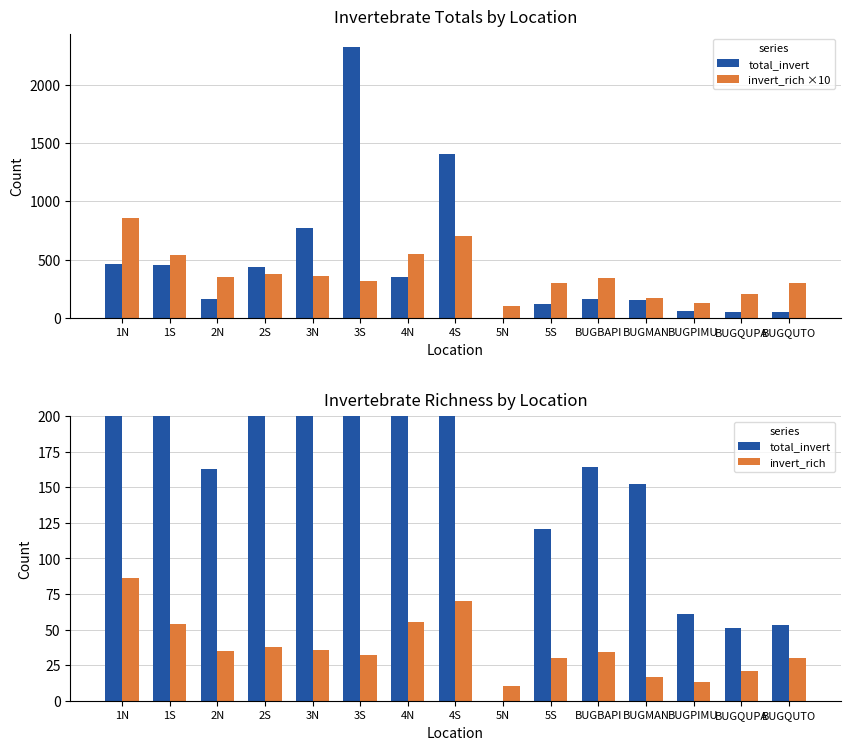

Which has a higher value, 4S or BUGQUPA?

4S